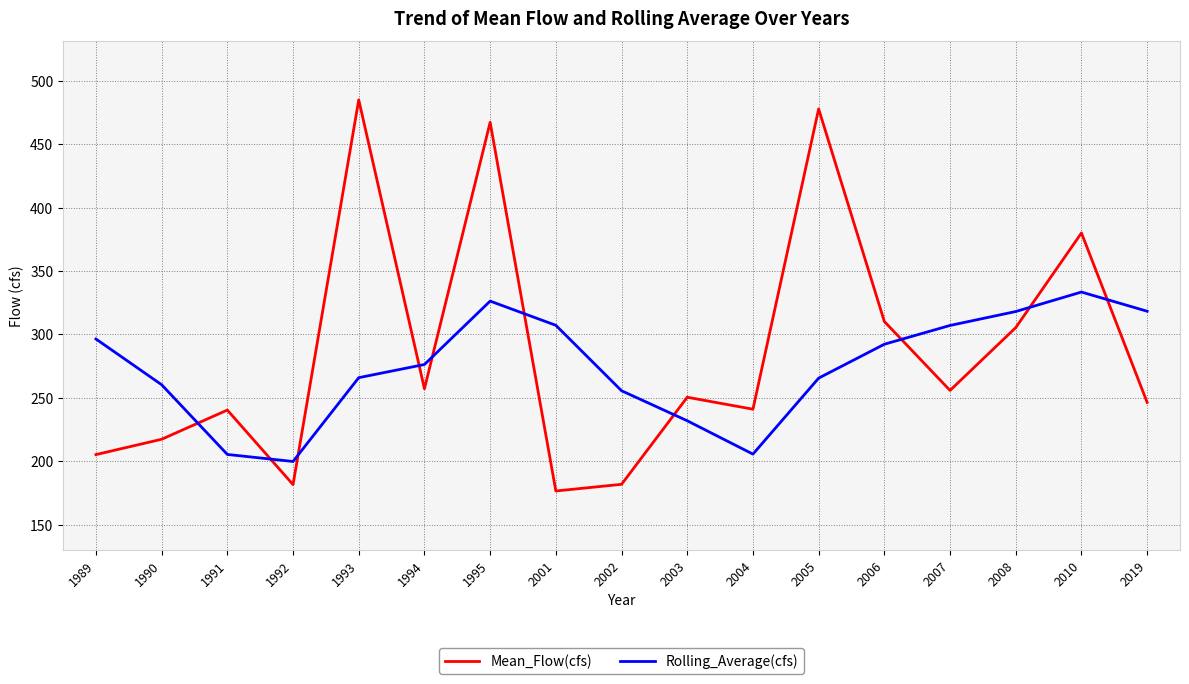

At which label does Mean_Flow(cfs) reach its peak?

1993